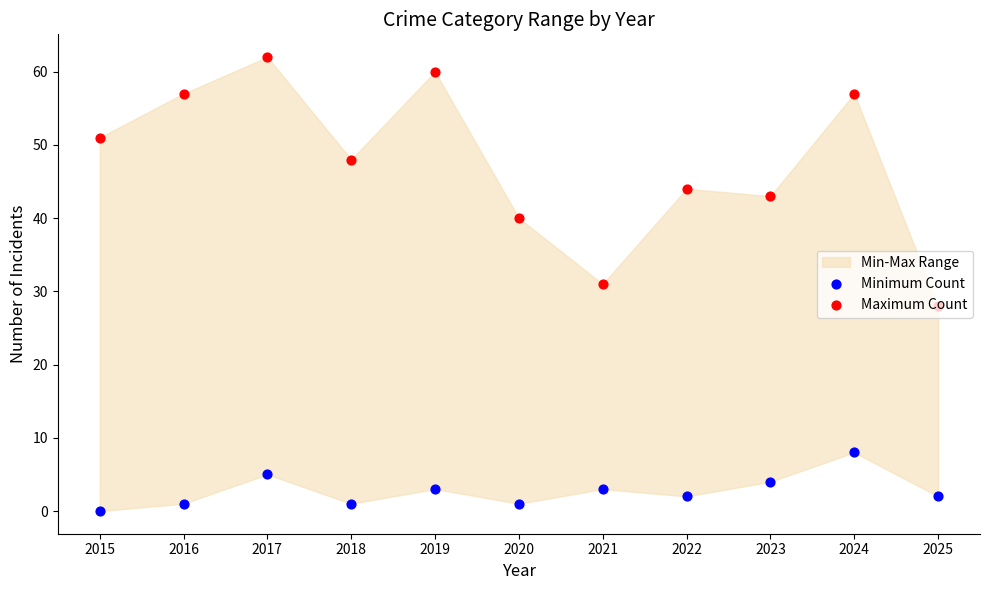

Which series reaches the minimum Y coordinate?

Minimum Count